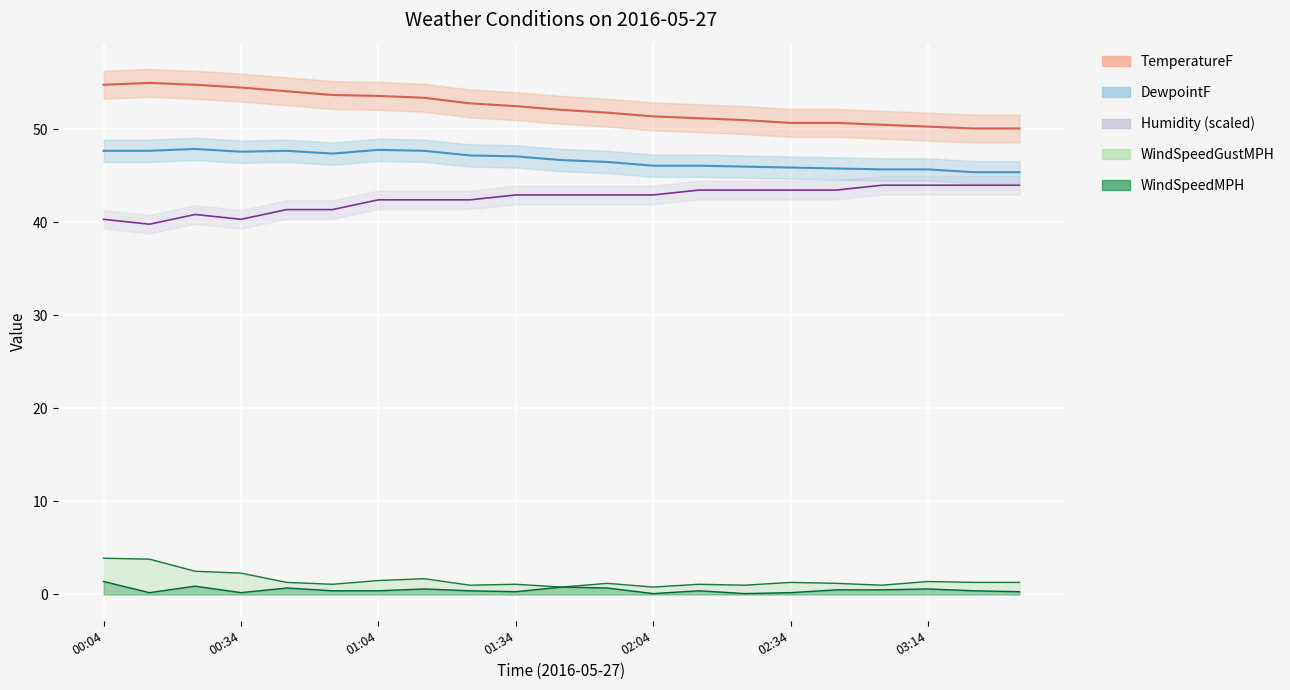

What is the minimum value shown in the chart?

0.1